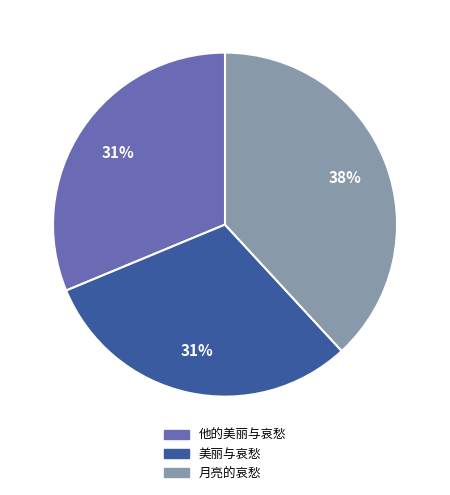

Is there any slice that represents more than half of the pie?

No